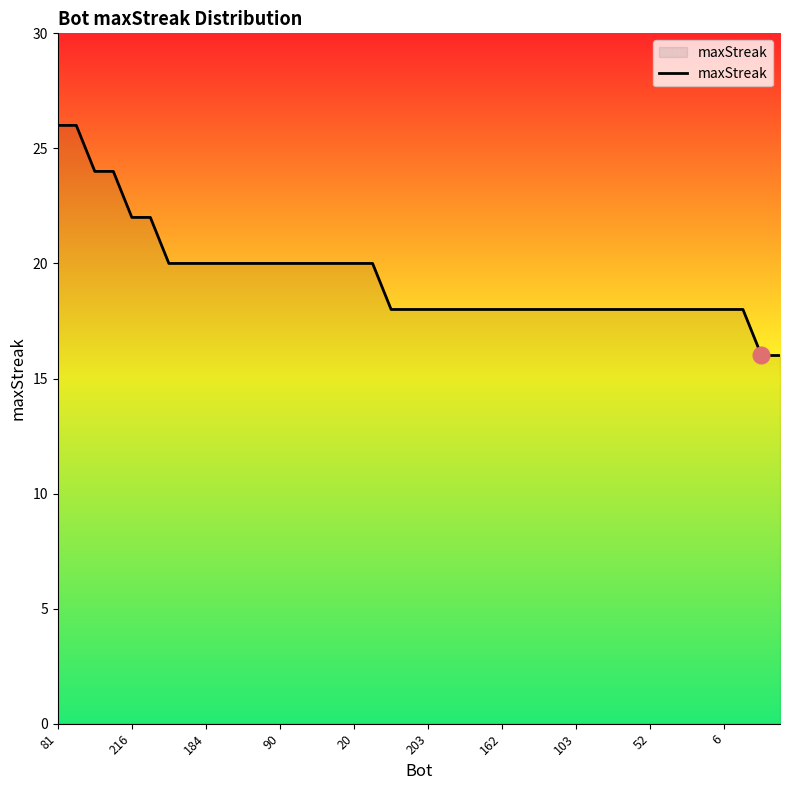

What is the maximum value shown in the chart?

26